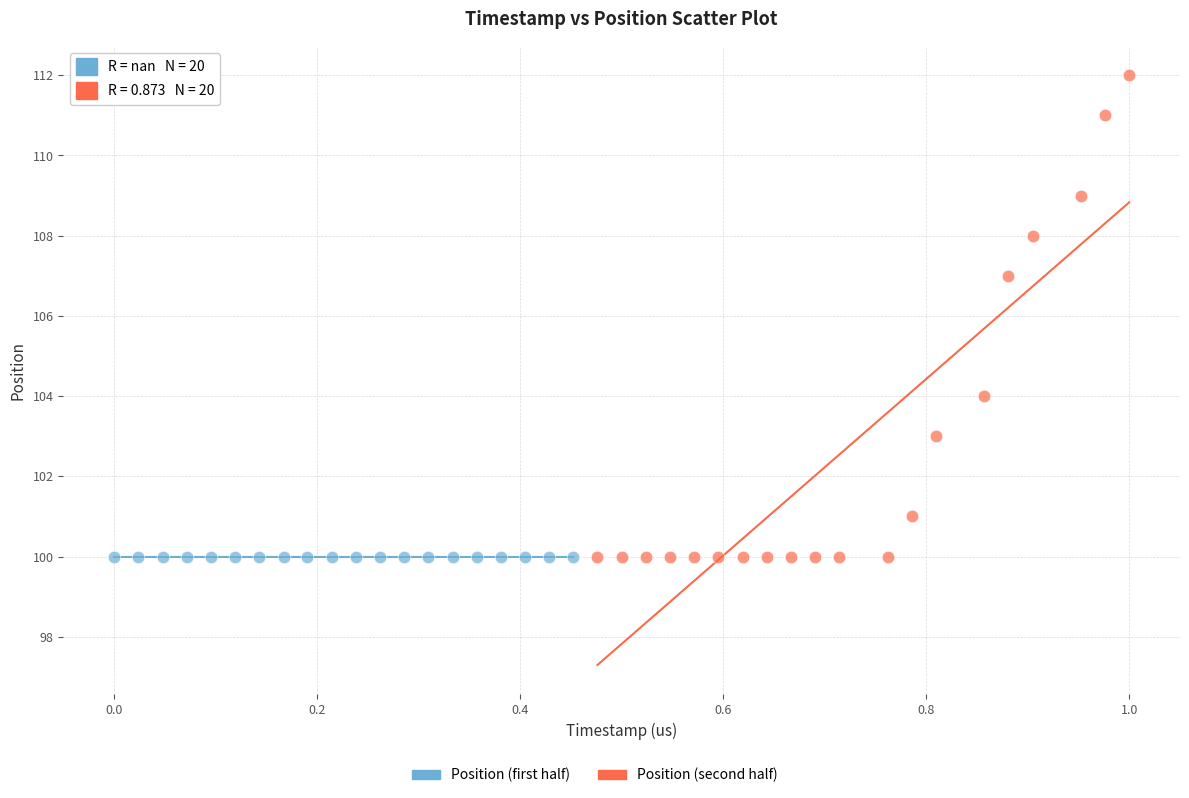

Which series contains the highest Y value?

Position (second half)